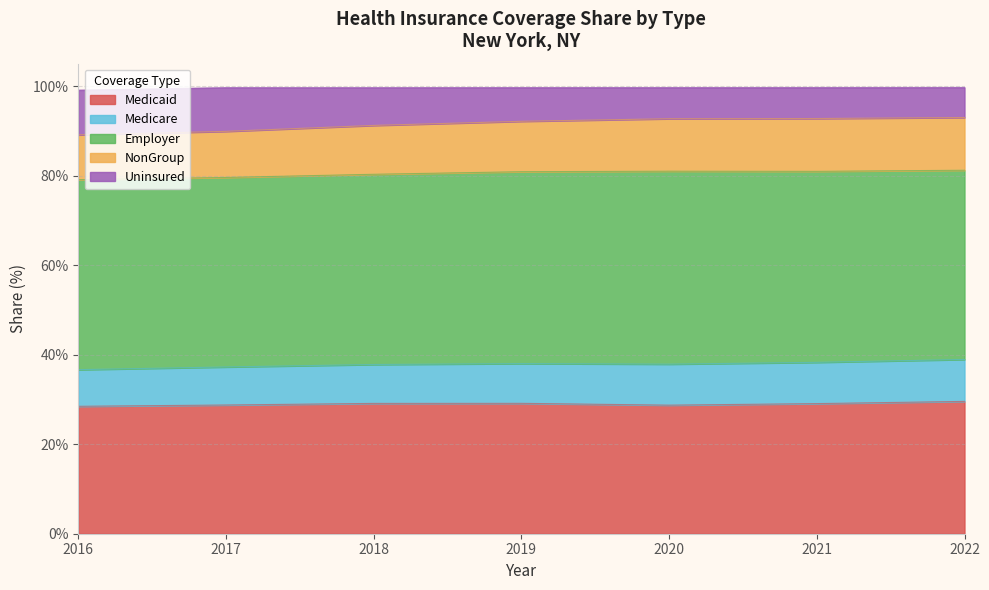

Count the number of categories in the chart.

7